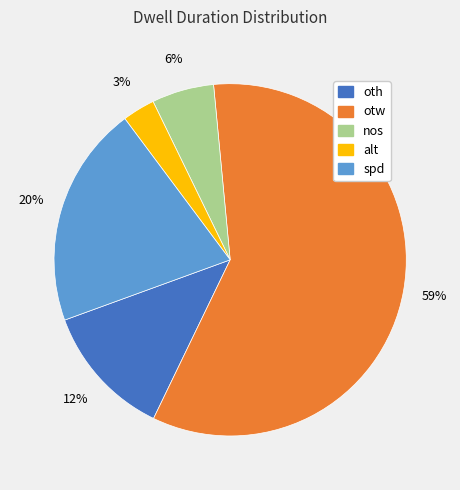

Which slice is the largest?

otw